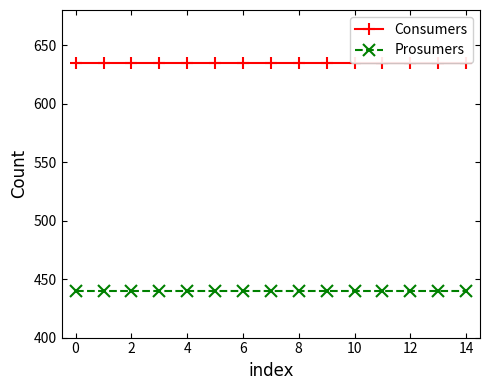

True or false: Prosumers and Consumers cross at least once.

False